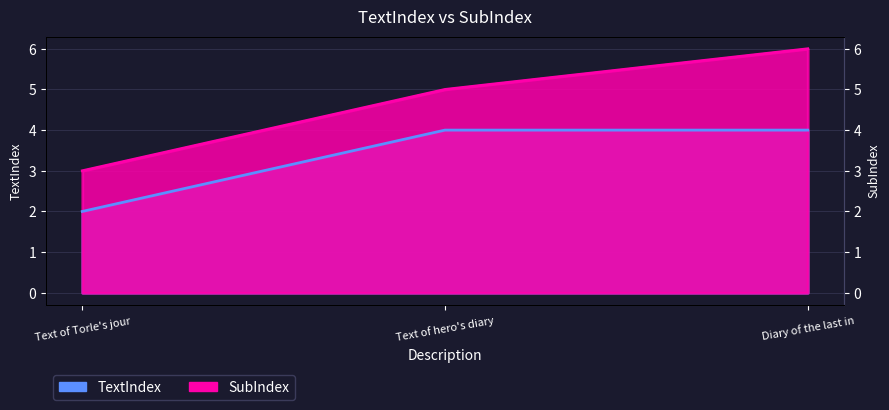

What is the greatest value displayed?

6